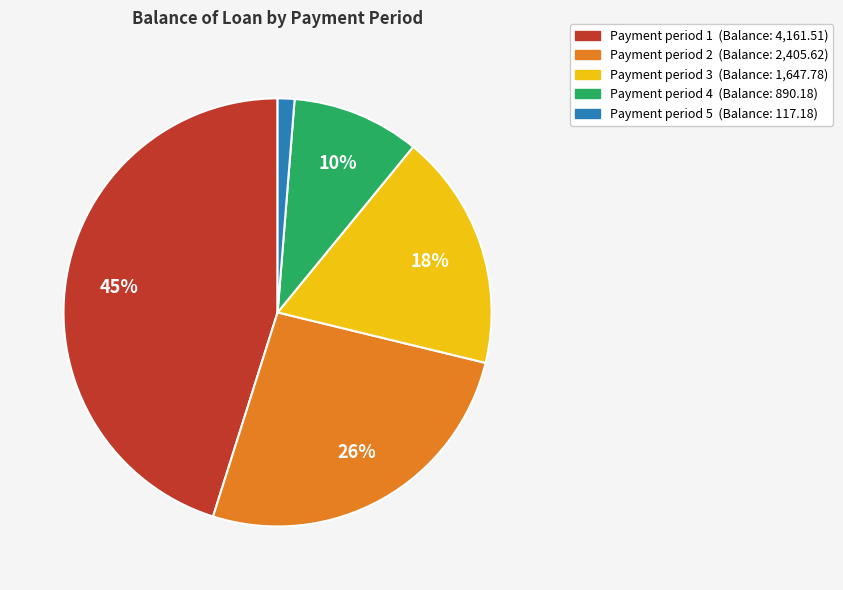

Is there a majority slice in this chart?

No